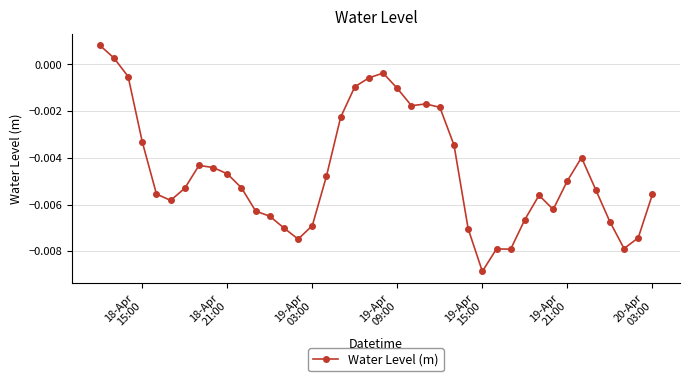

True or false: the data has more than 2 interior local peaks.

True